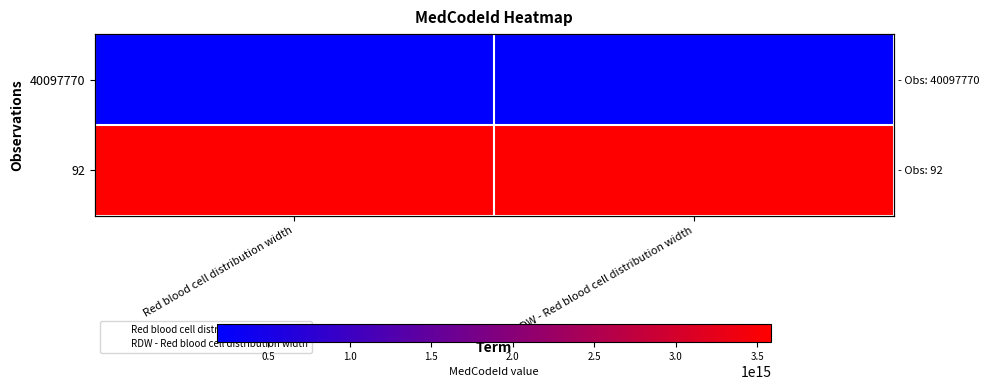

Is it true that RDW - Red blood cell distribution width equals 0 at RDW - Red blood cell distribution width?

True